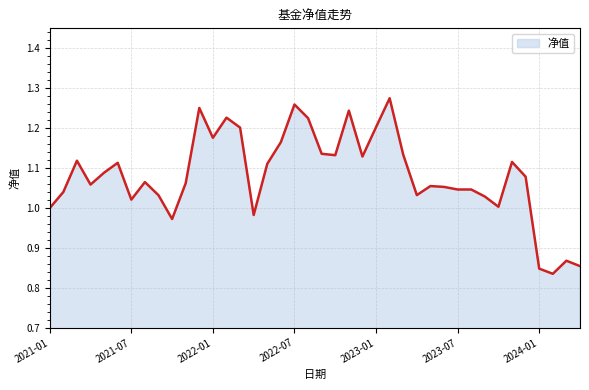

How many lines are shown in the chart?

1